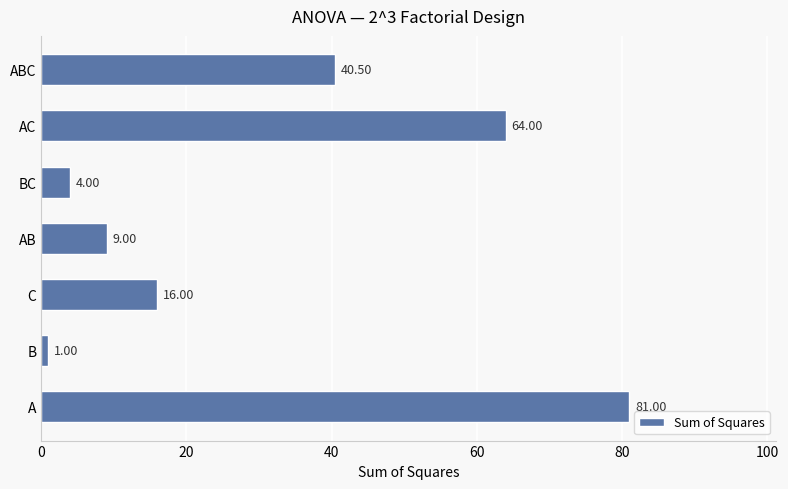

Which label corresponds to the largest value in the chart?

A